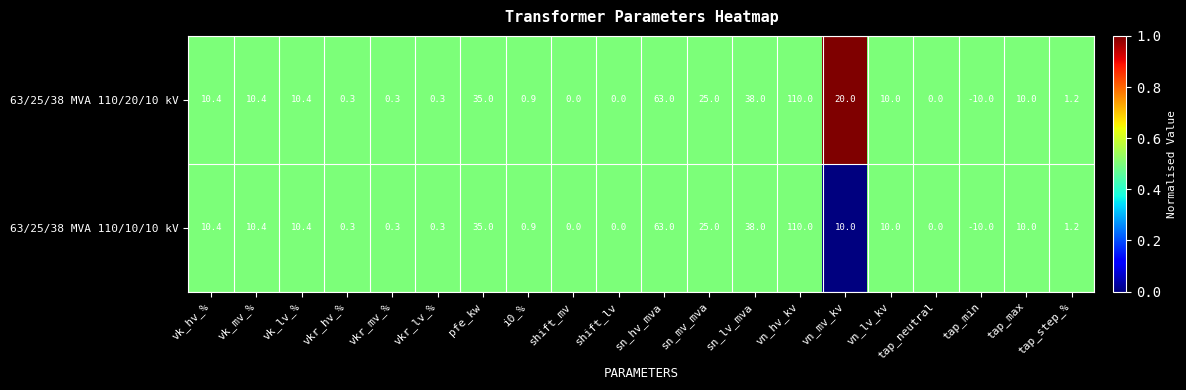

At which category is the sum across all series the highest?

vn_hv_kv